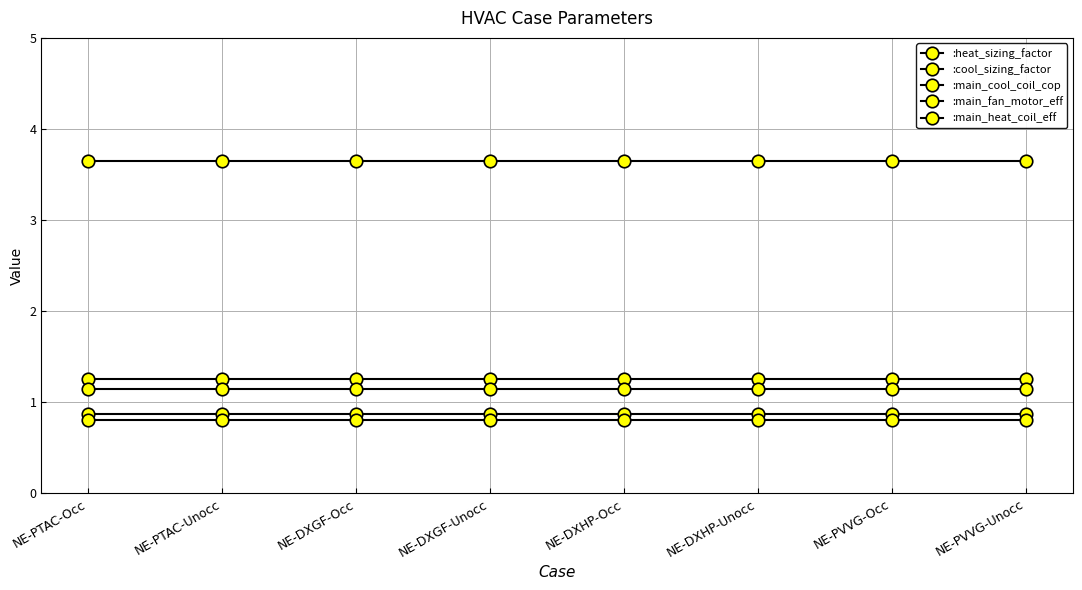

Does the chart display data point markers on the line(s)?

Yes